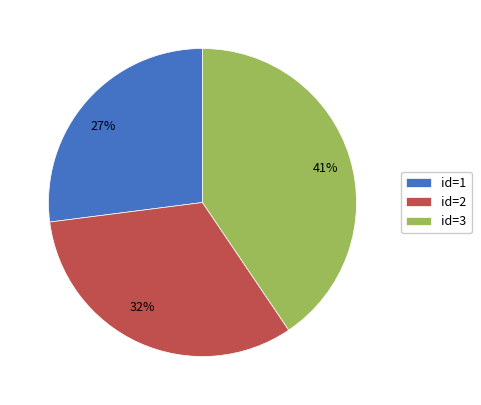

Does any single category account for the majority?

No